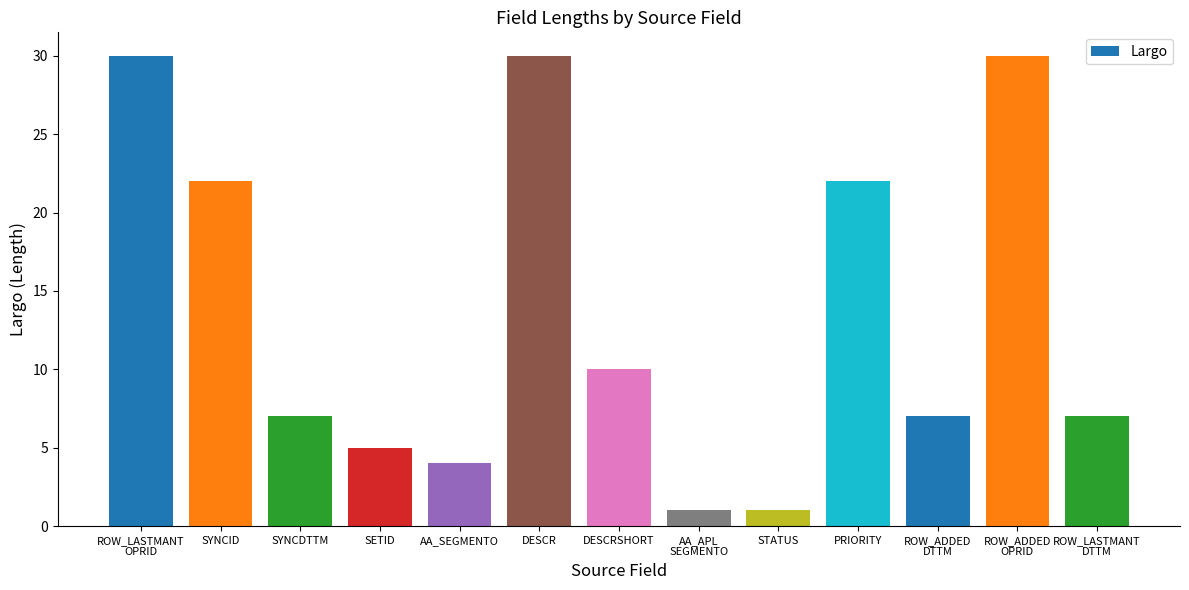

What is the maximum value shown in the chart?

30